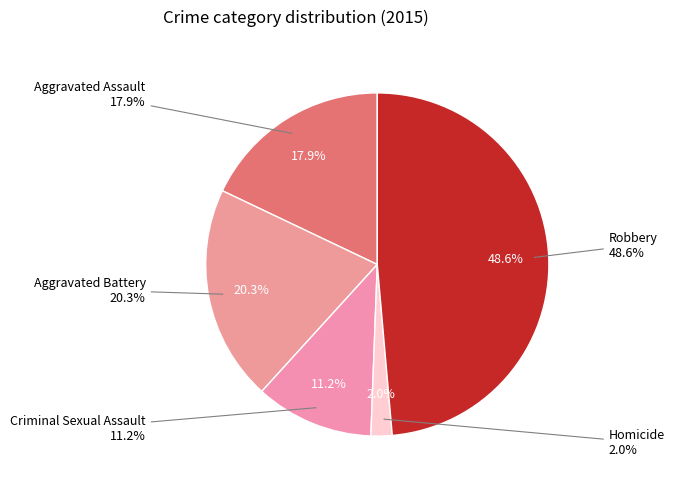

Does any single category account for the majority?

No